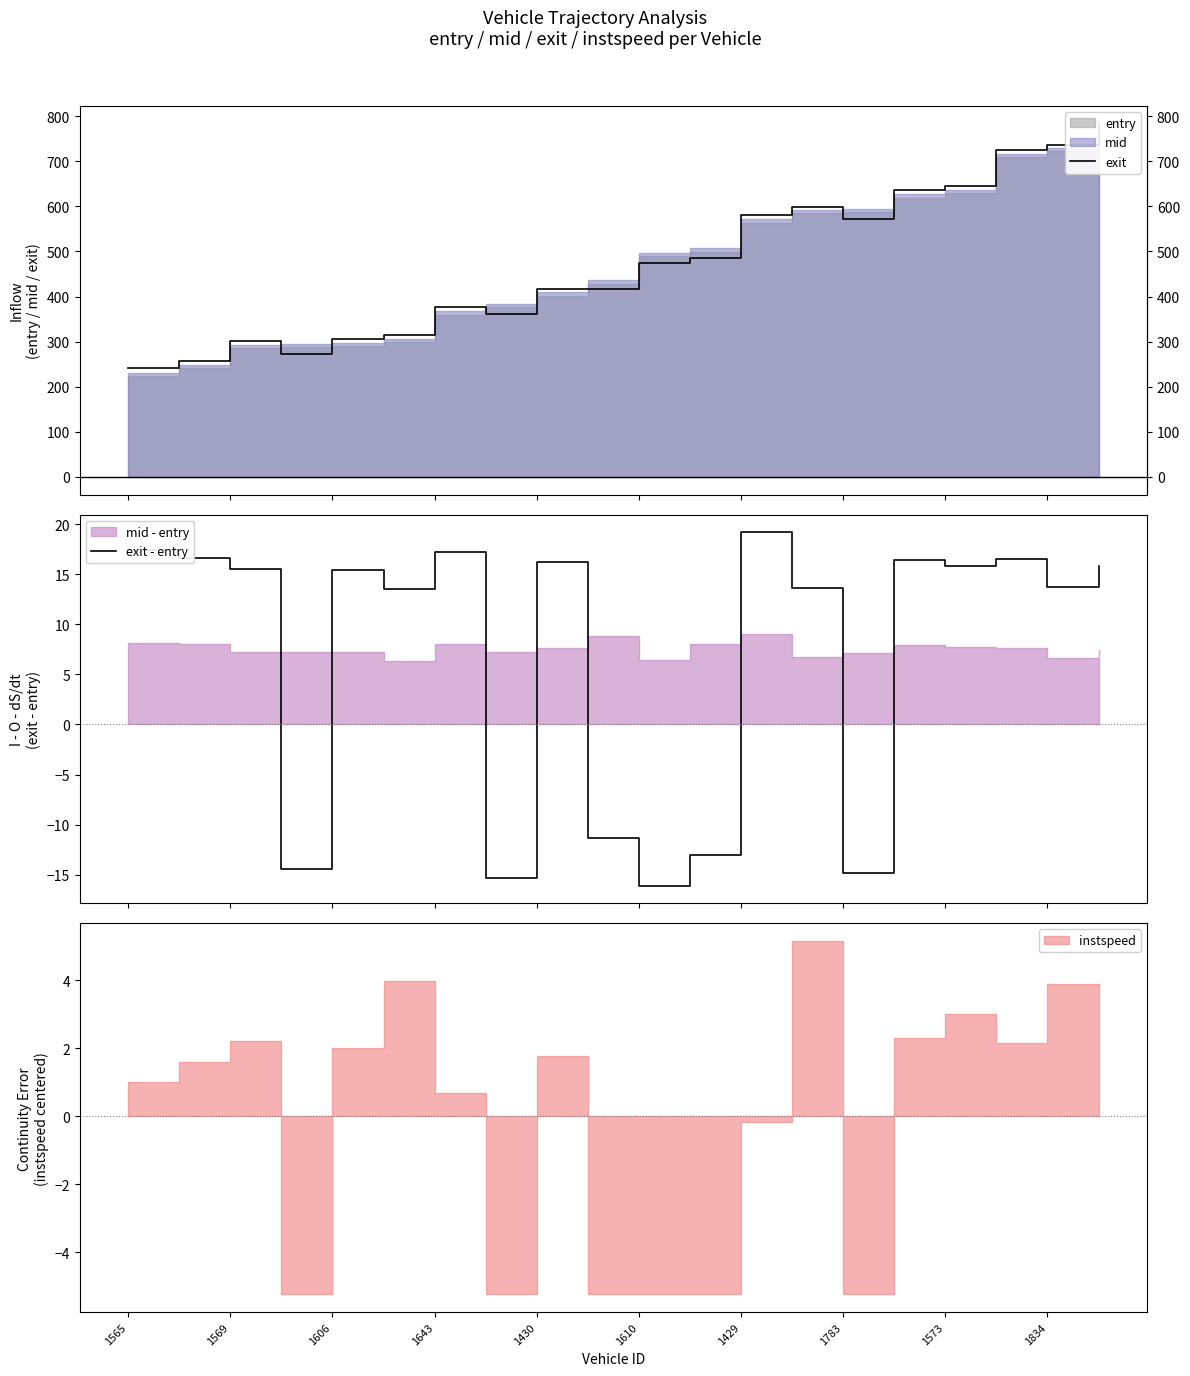

True or false: exit - entry has more than 0 points higher than both neighbors.

True